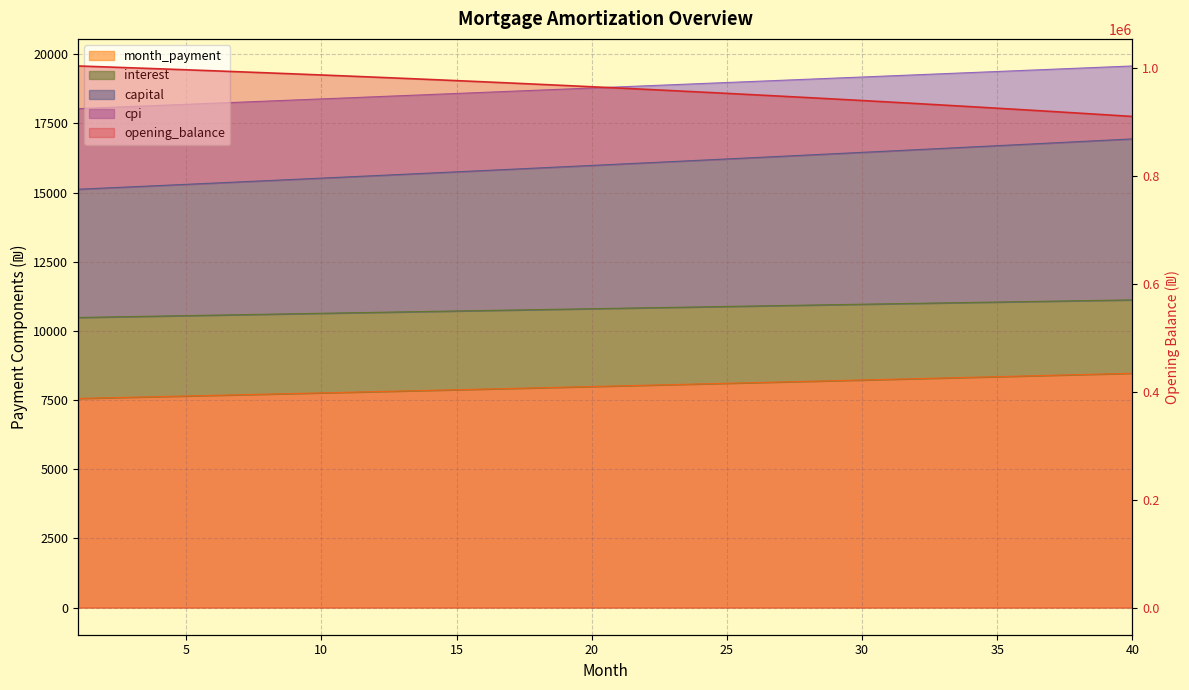

Read the month_payment value at 5.

7648.4